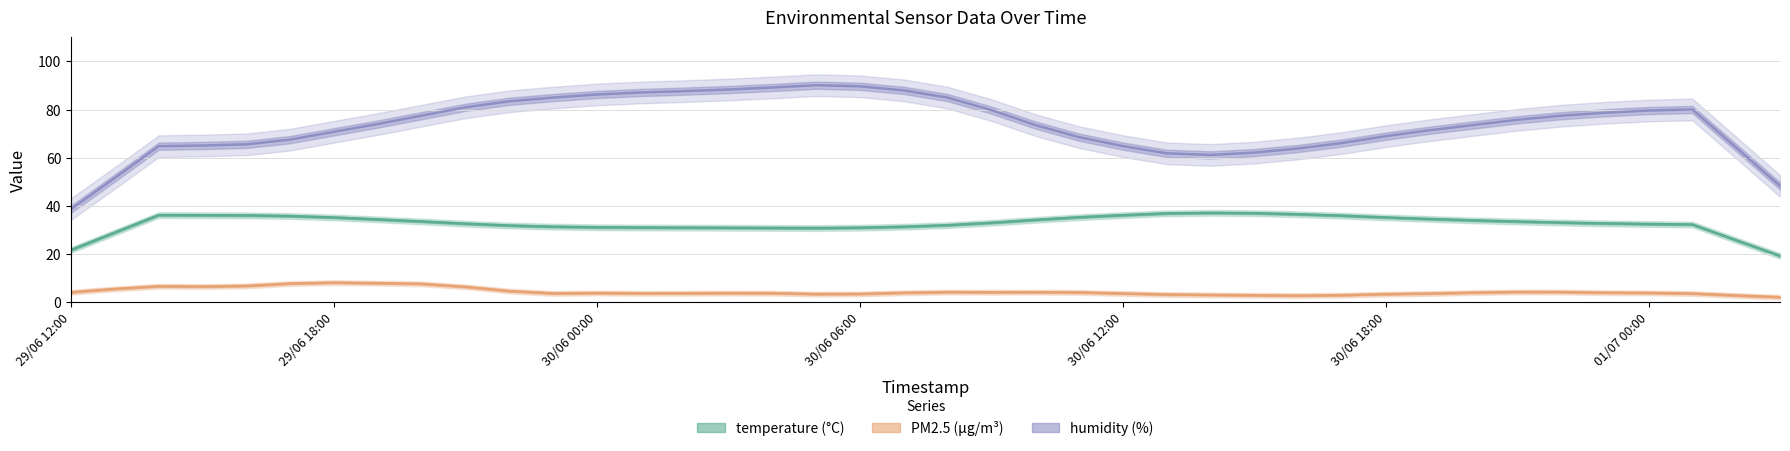

What is the minimum value shown in the chart?

2.7